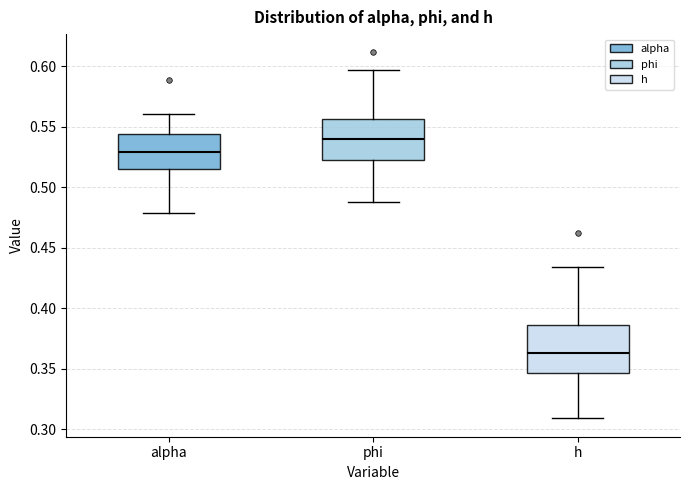

Which box is the tallest, from its lower edge to its upper edge?

h